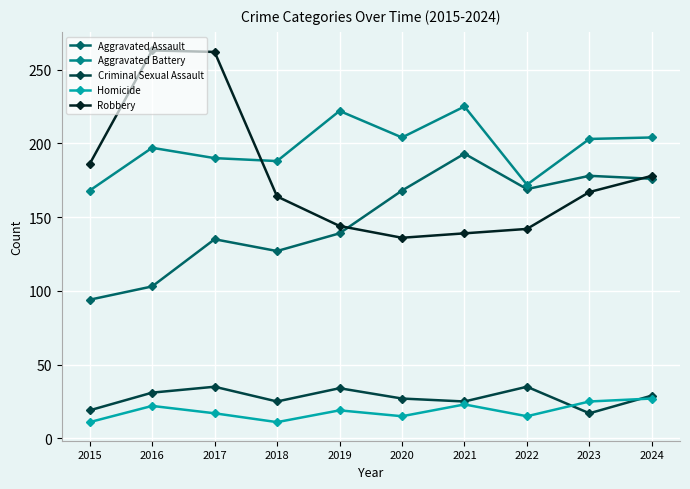

Which series has the widest spread of values?

Robbery